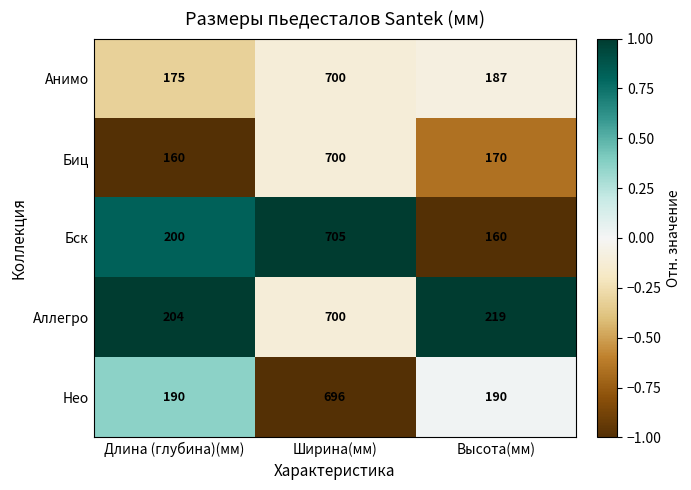

How many data points in Биц are less than 170?

1